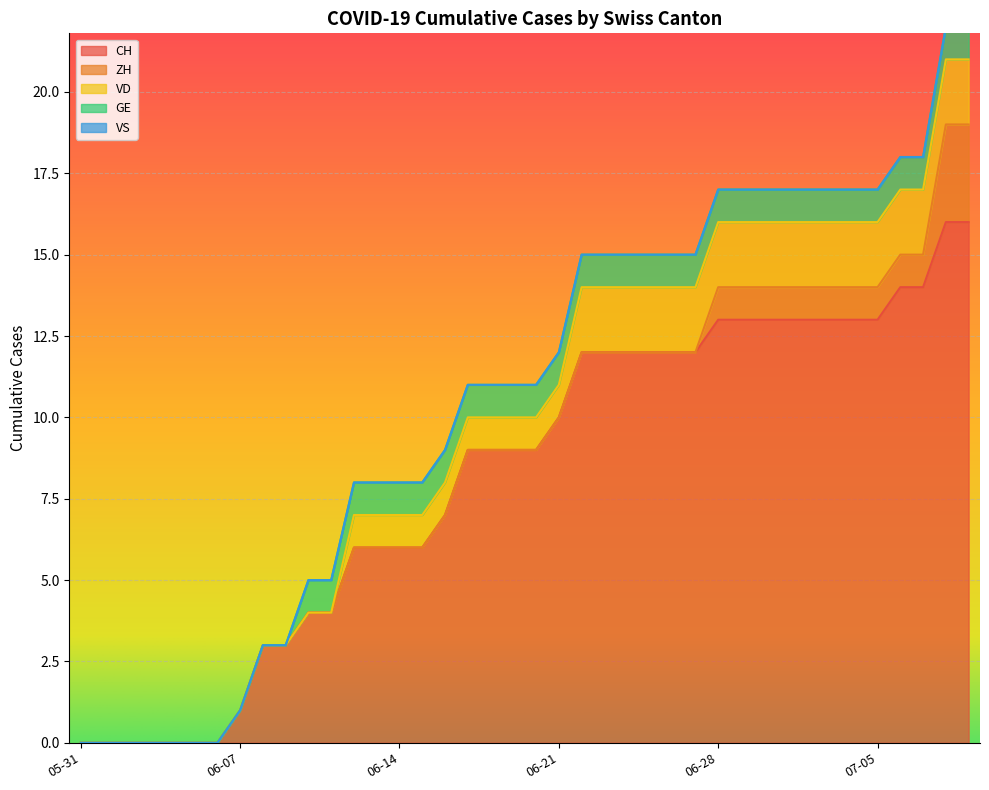

At 2020-06-29, list the series in order from largest to smallest.

CH, VD, ZH, GE, VS